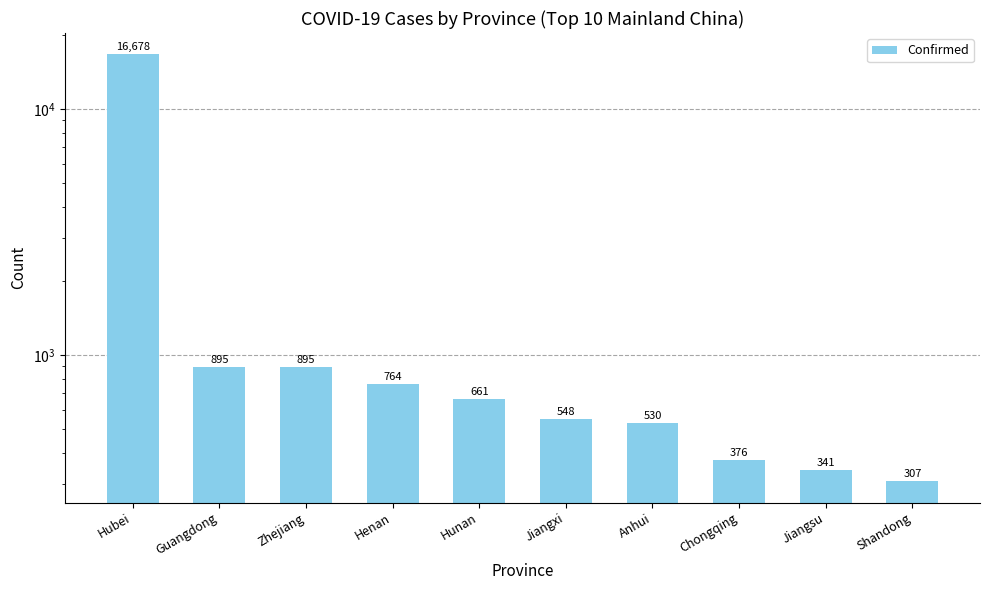

What is the smallest value displayed?

307